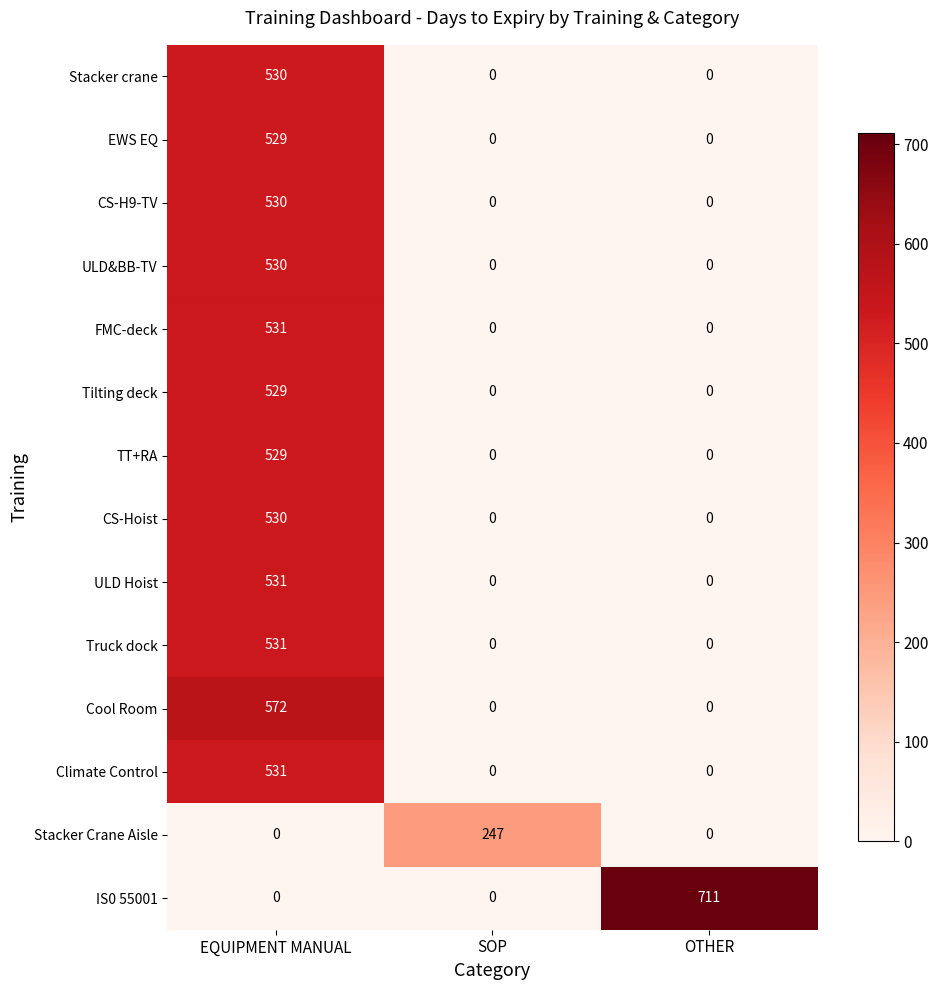

The value of ULD Hoist at SOP is -266. True or false?

False